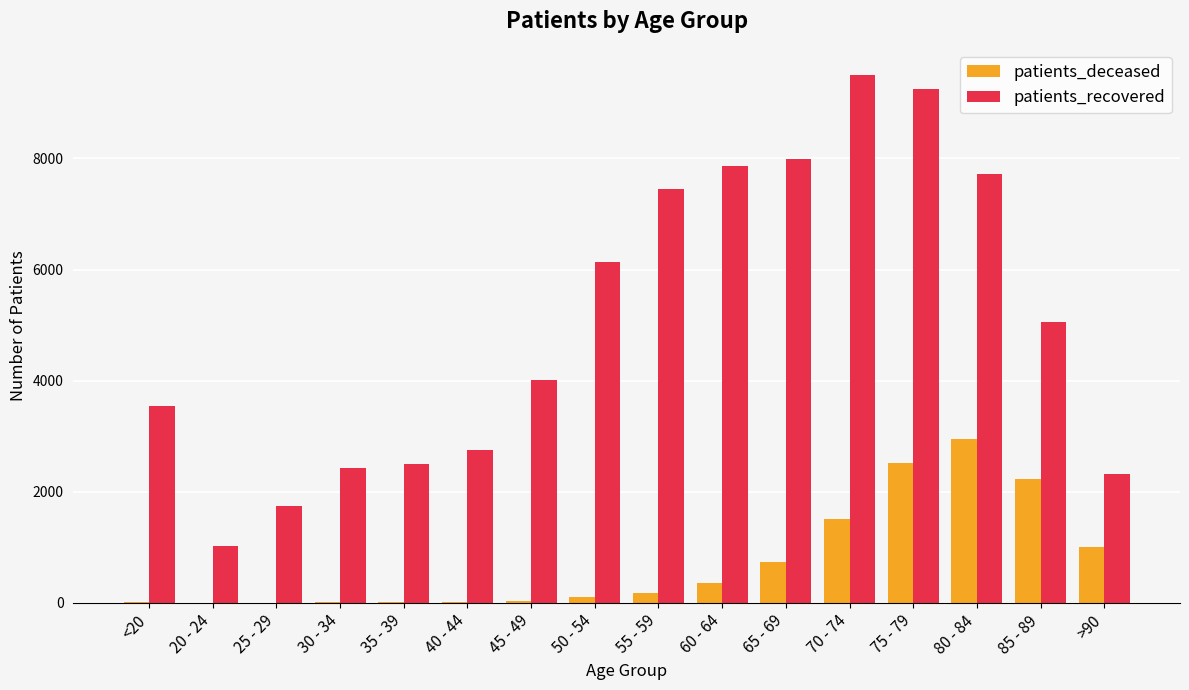

Which series has the largest range (max minus min)?

patients_recovered